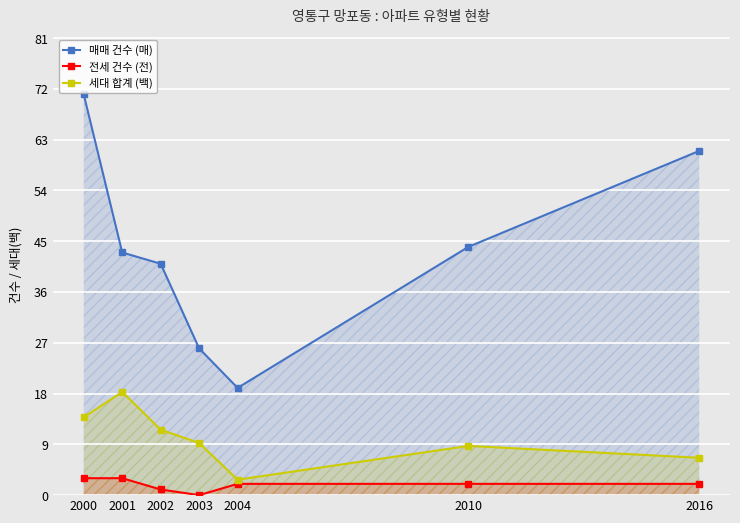

Where is 매매 건수 (매) nearest to the value 45?

2010